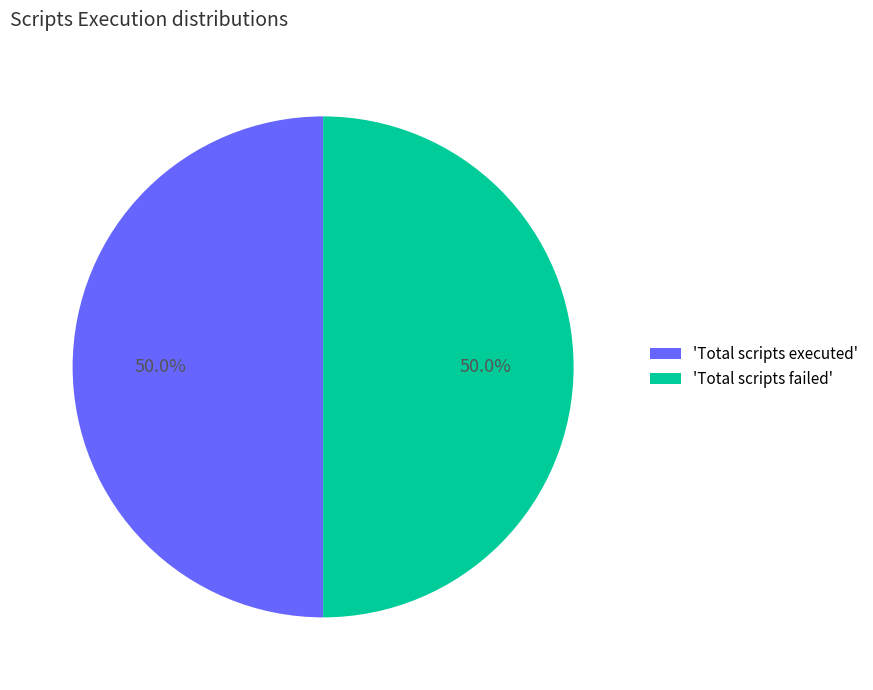

Combined, do 'Total scripts failed' and 'Total scripts executed' account for over 50%?

Yes